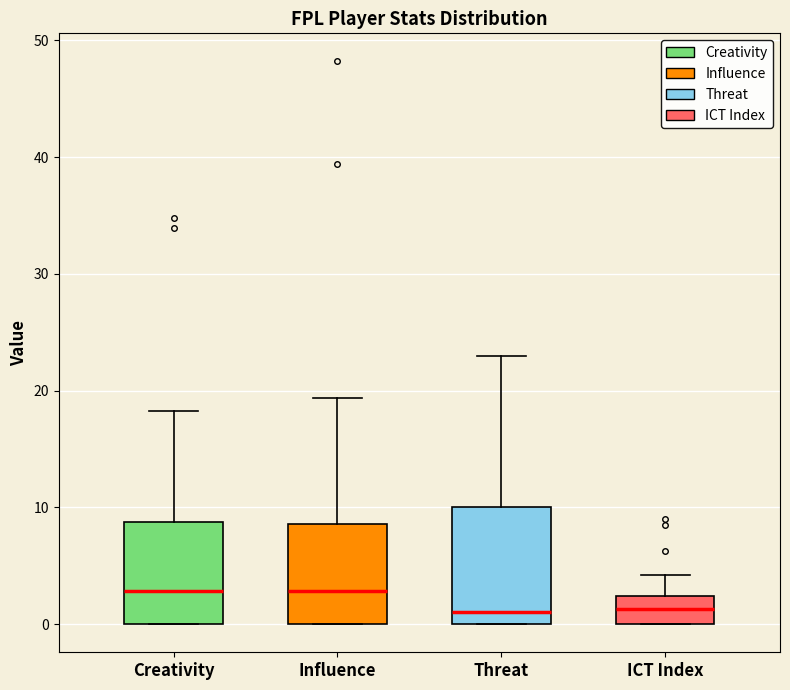

Comparing the boxes themselves (not the whiskers), which one is the tallest?

Threat